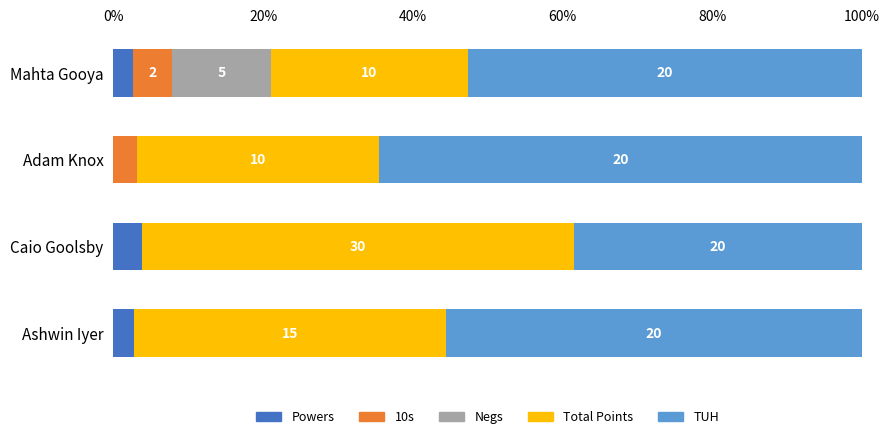

What are all the series names shown in the legend?

Powers, 10s, Negs, Total Points, TUH